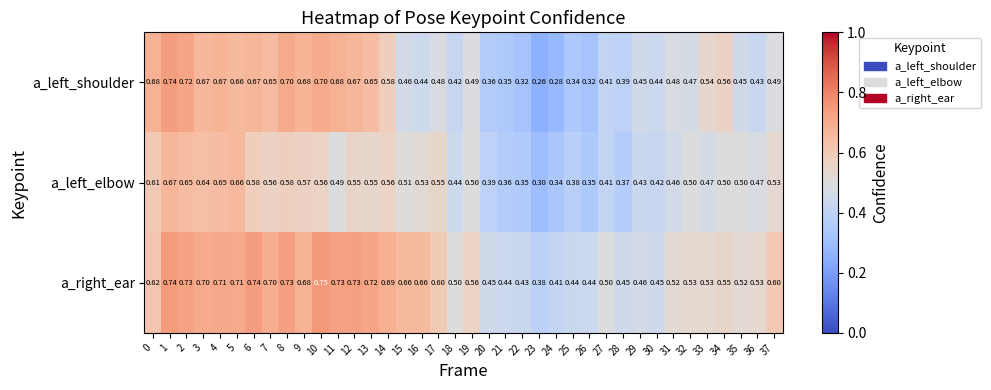

At which category is the sum across all series the highest?

1